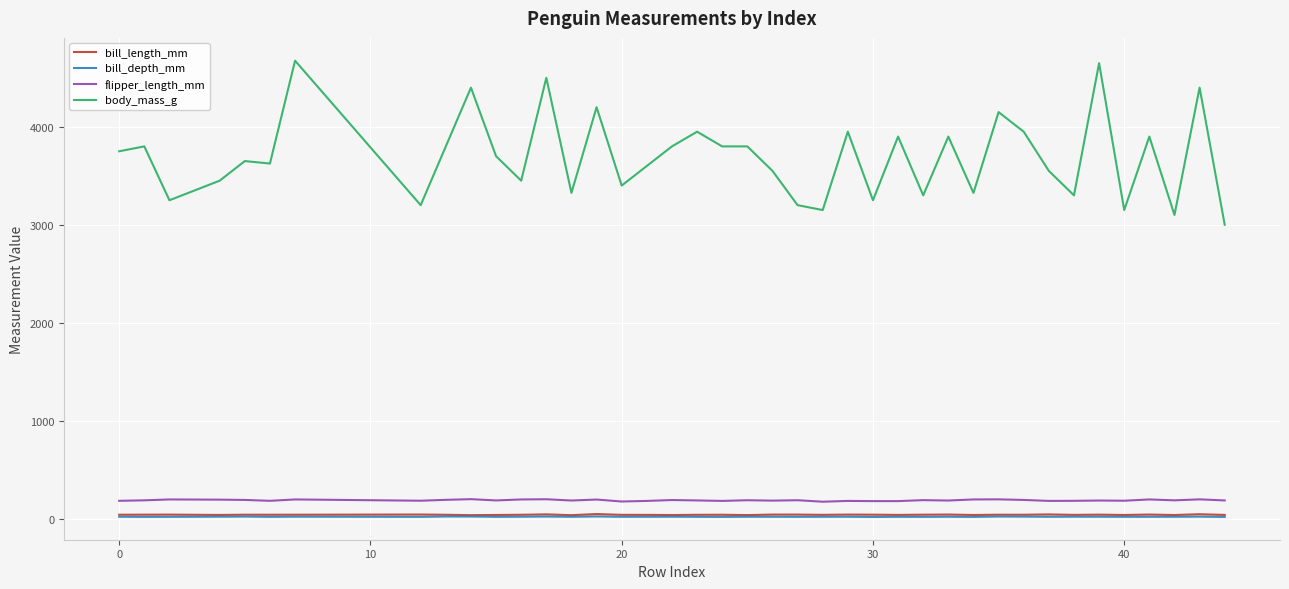

What is the maximum value shown in the chart?

4675.0